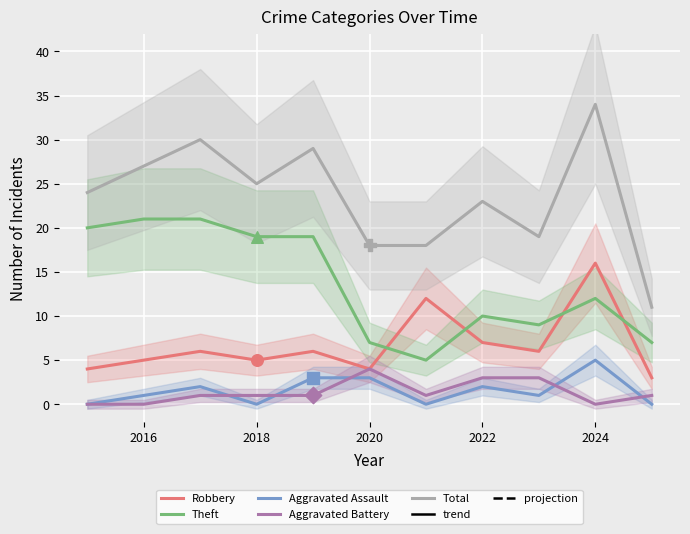

At how many categories does at least one series exceed 31?

1